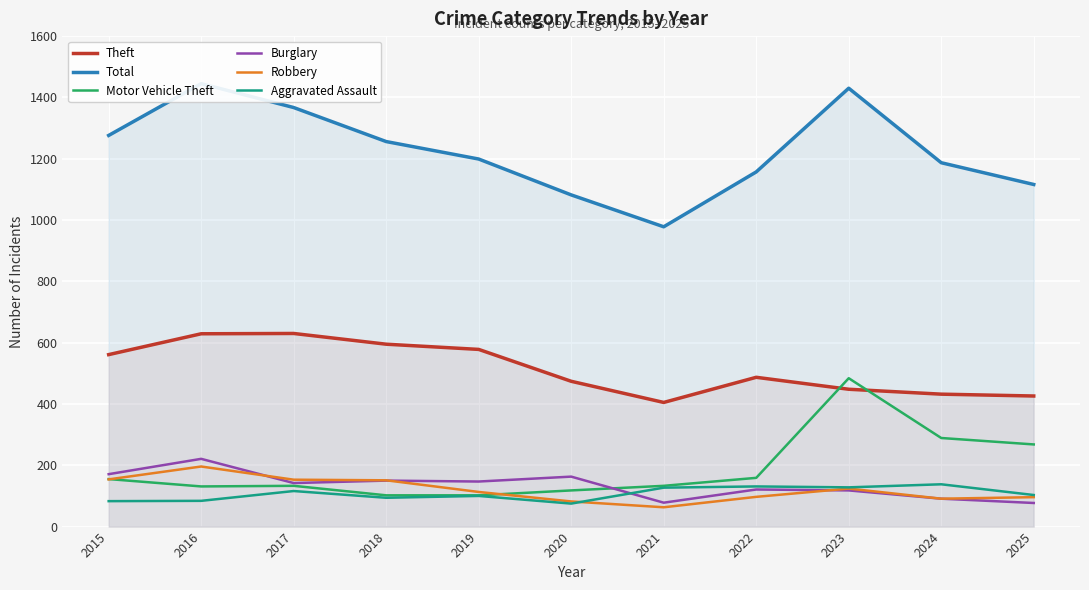

Which label corresponds to the largest value in the chart?

2016